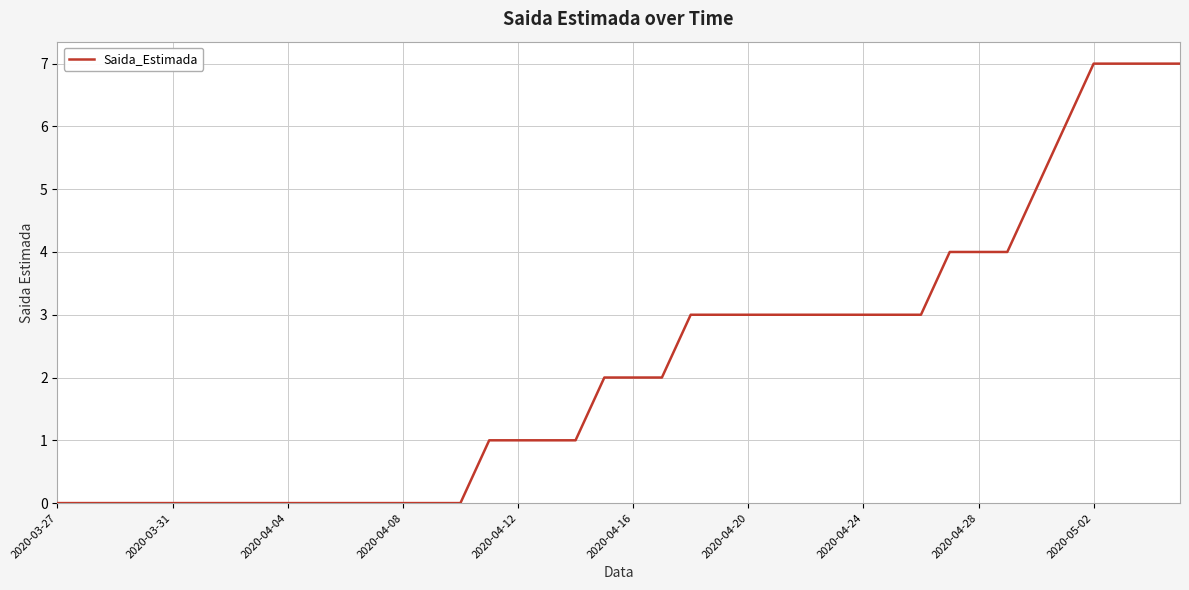

What is the maximum value shown in the chart?

7